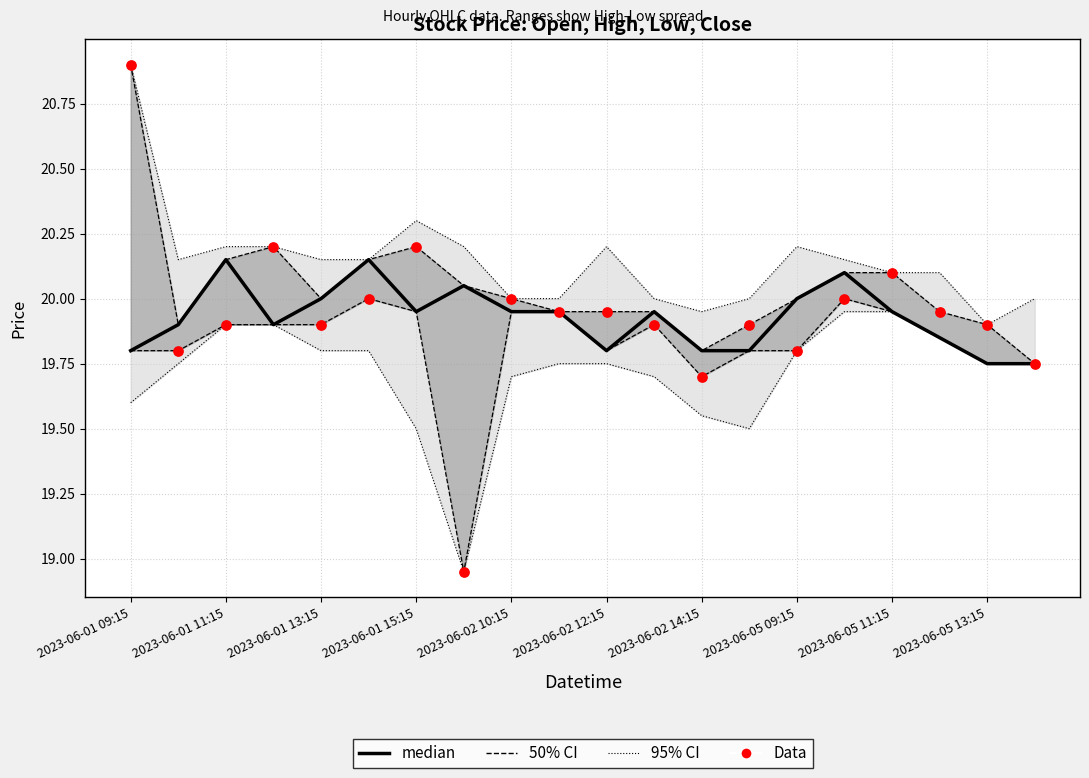

What is the total value across all series at 2023-06-05 13:15?

39.9